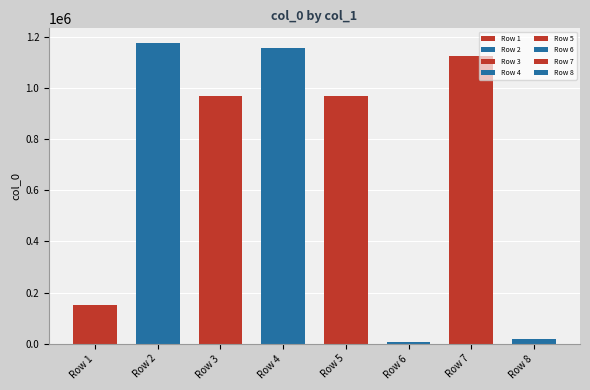

Reading left to right, transcribe all the data shown in this chart.

152842	1173999	966742	1156072	966741	7535	1123144	19398